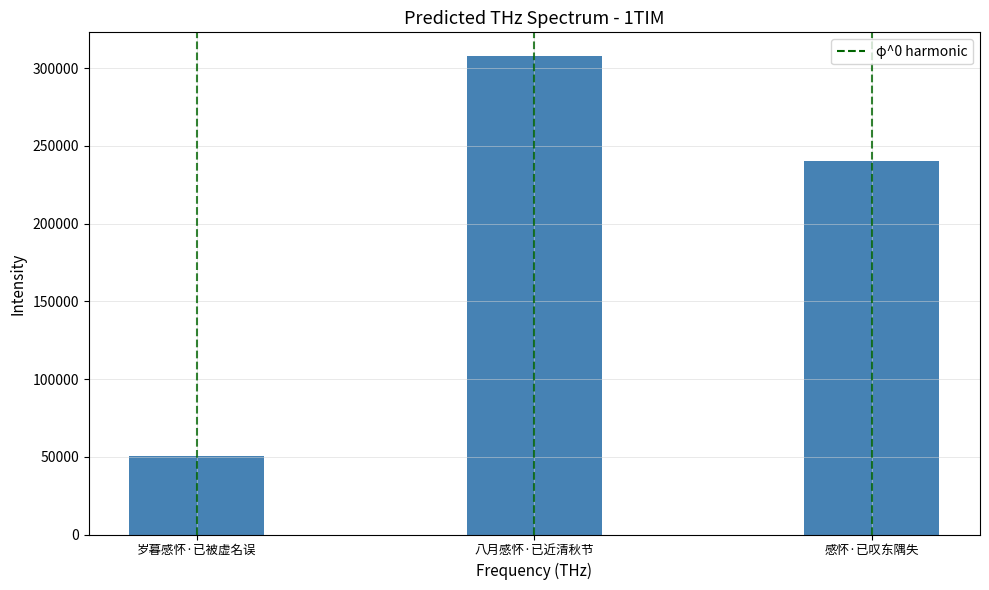

List the labels in order of value, largest first.

八月感怀·已近清秋节, 感怀·已叹东隅失, 岁暮感怀·已被虚名误